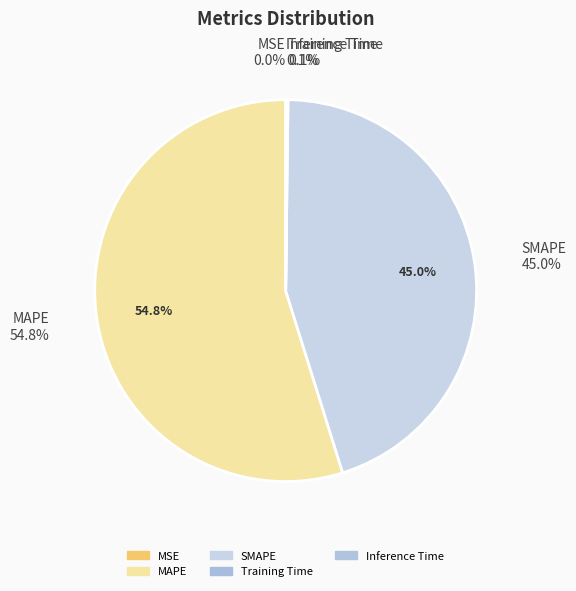

To the nearest percent, what is the average slice percentage?

20%